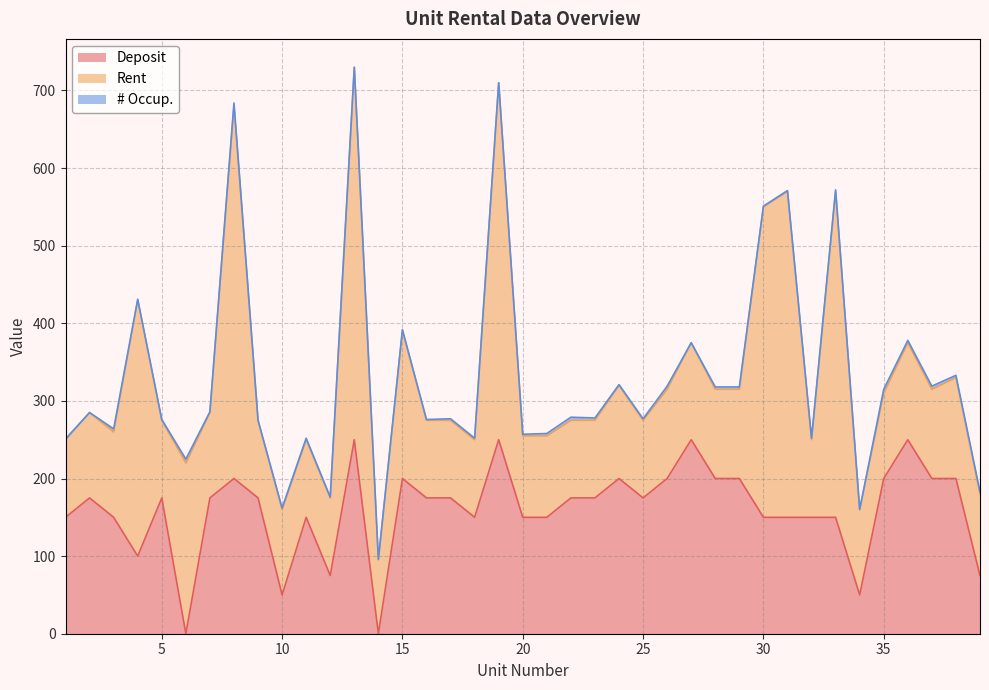

What is the value of the # Occup. point at the 16th from the left?

1